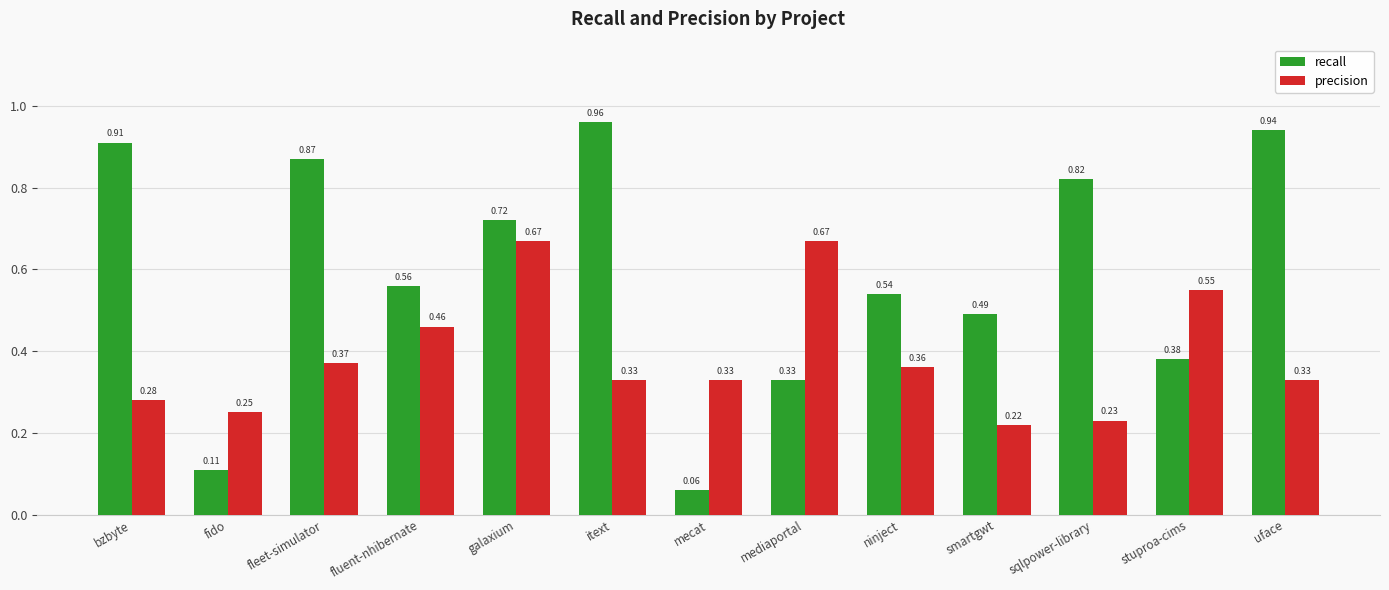

What are all the series names shown in the legend?

recall, precision